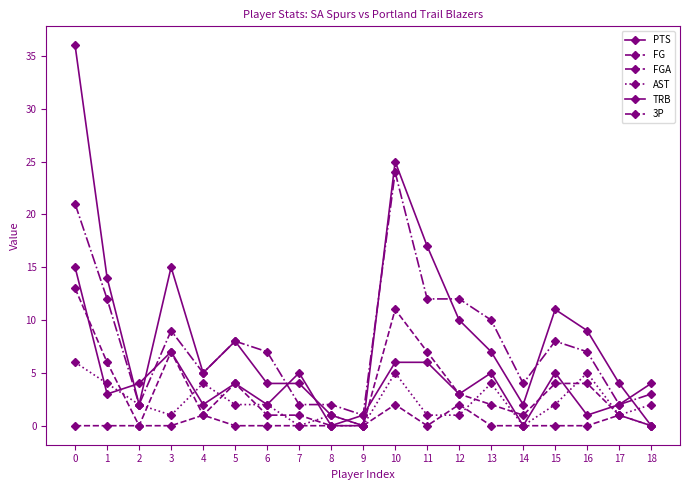

Count the number of data series in this chart.

6